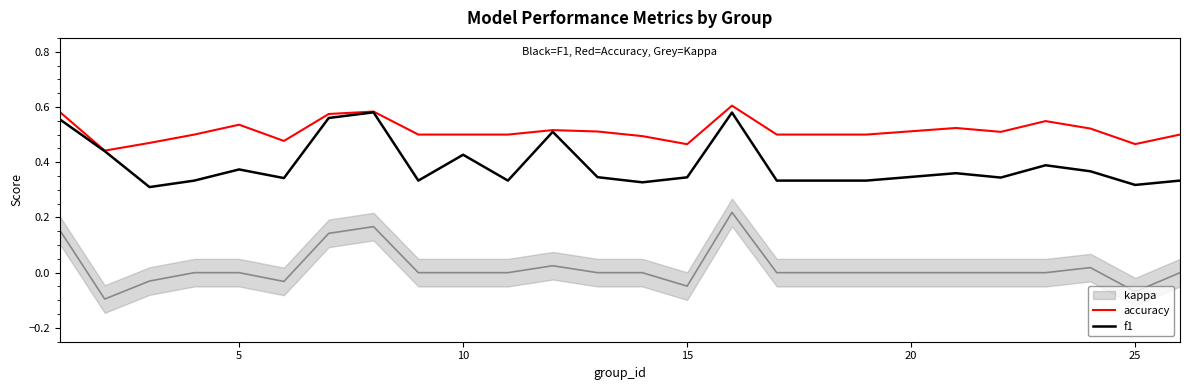

True or false: accuracy has a value of 0.5 at 10.

True